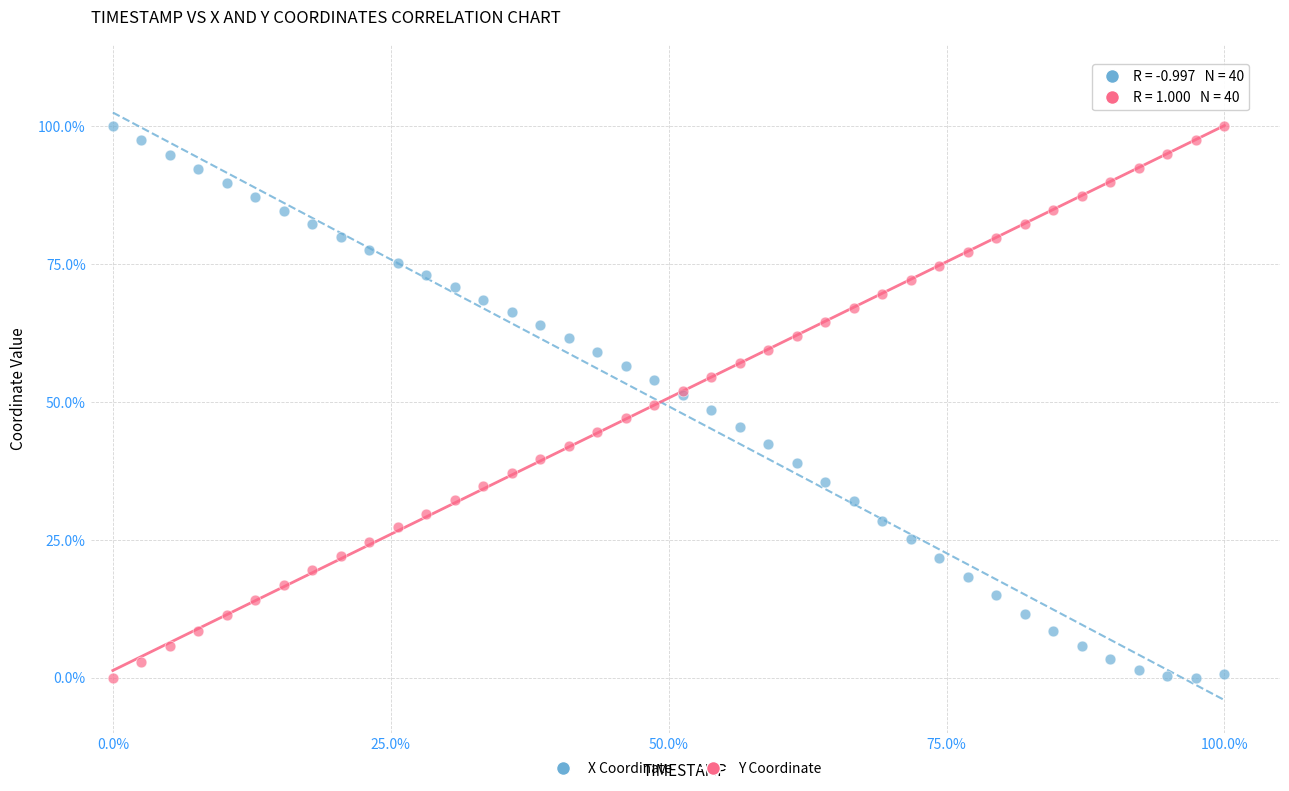

What are all the series names shown in the legend?

X Coordinate, Y Coordinate